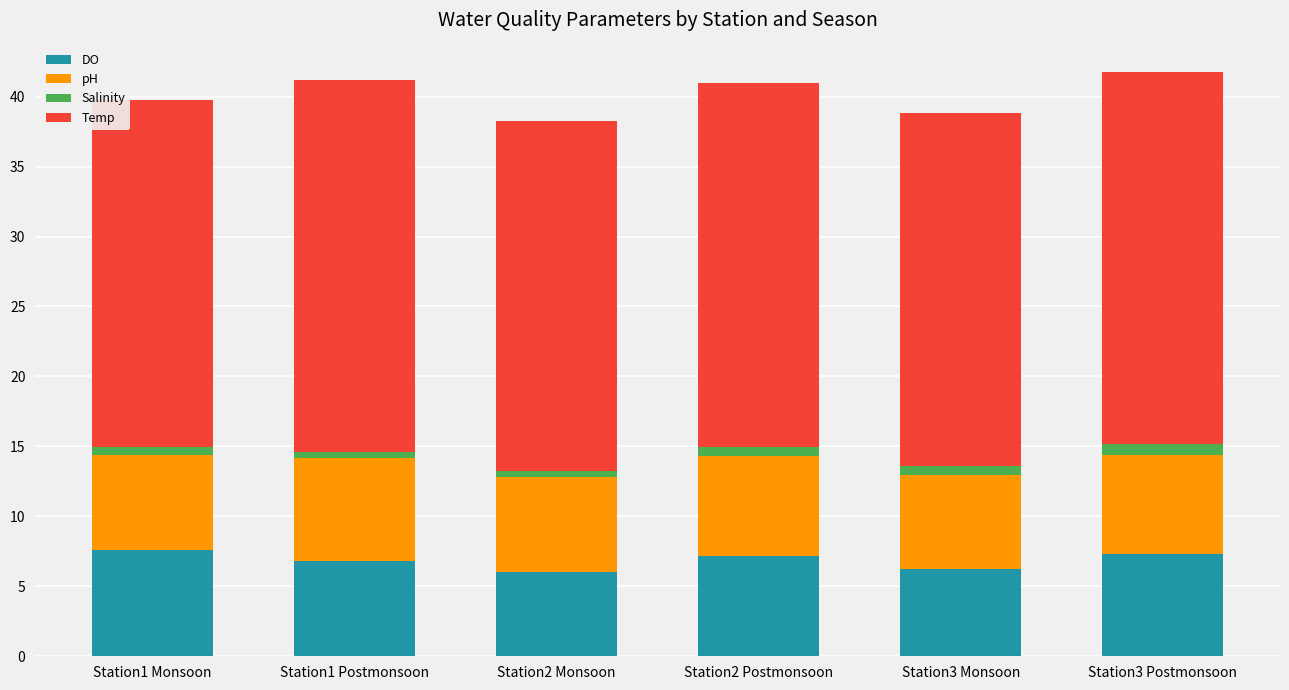

What is the difference between the maximum and minimum values in the DO series?

1.6